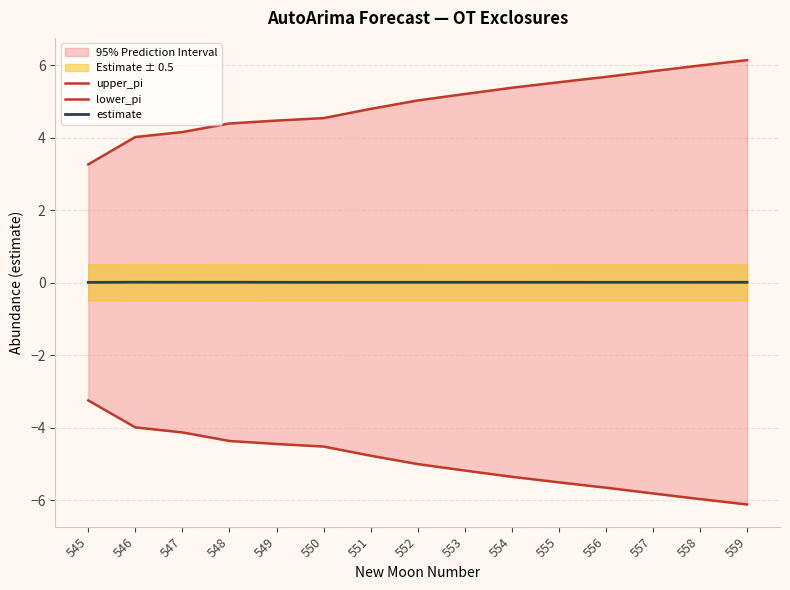

The lower_pi series shows -5.8 at 545. True or false?

False